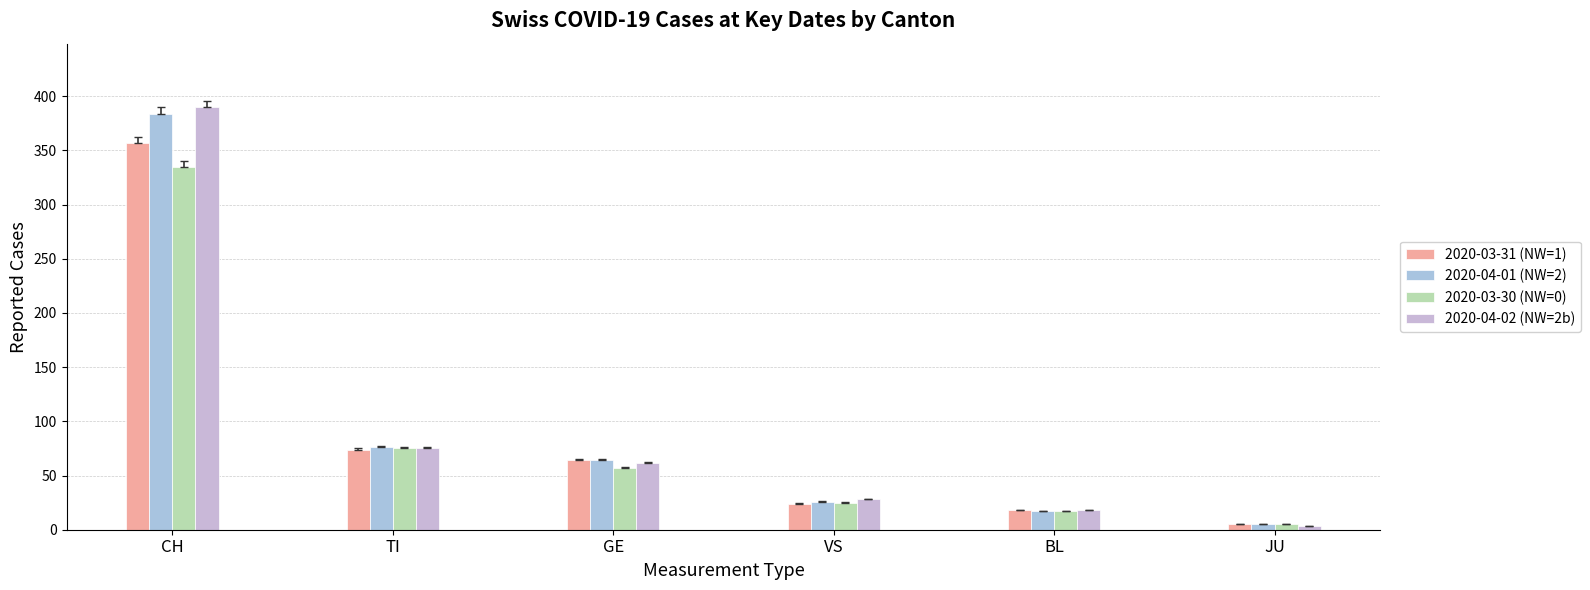

Does the chart contain any negative values?

No